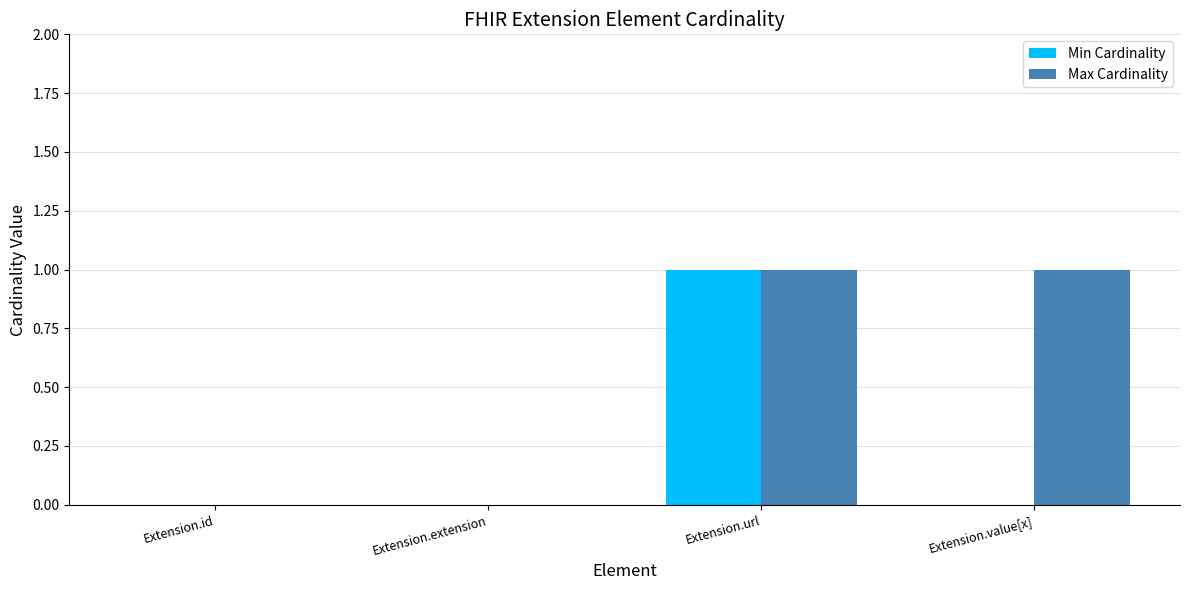

What are all the series names shown in the legend?

Min Cardinality, Max Cardinality